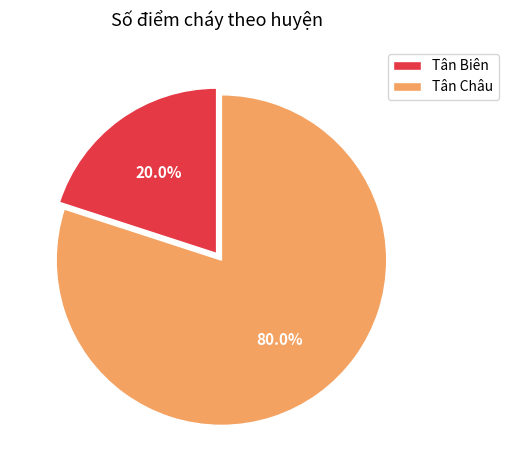

Is there a majority slice in this chart?

Yes